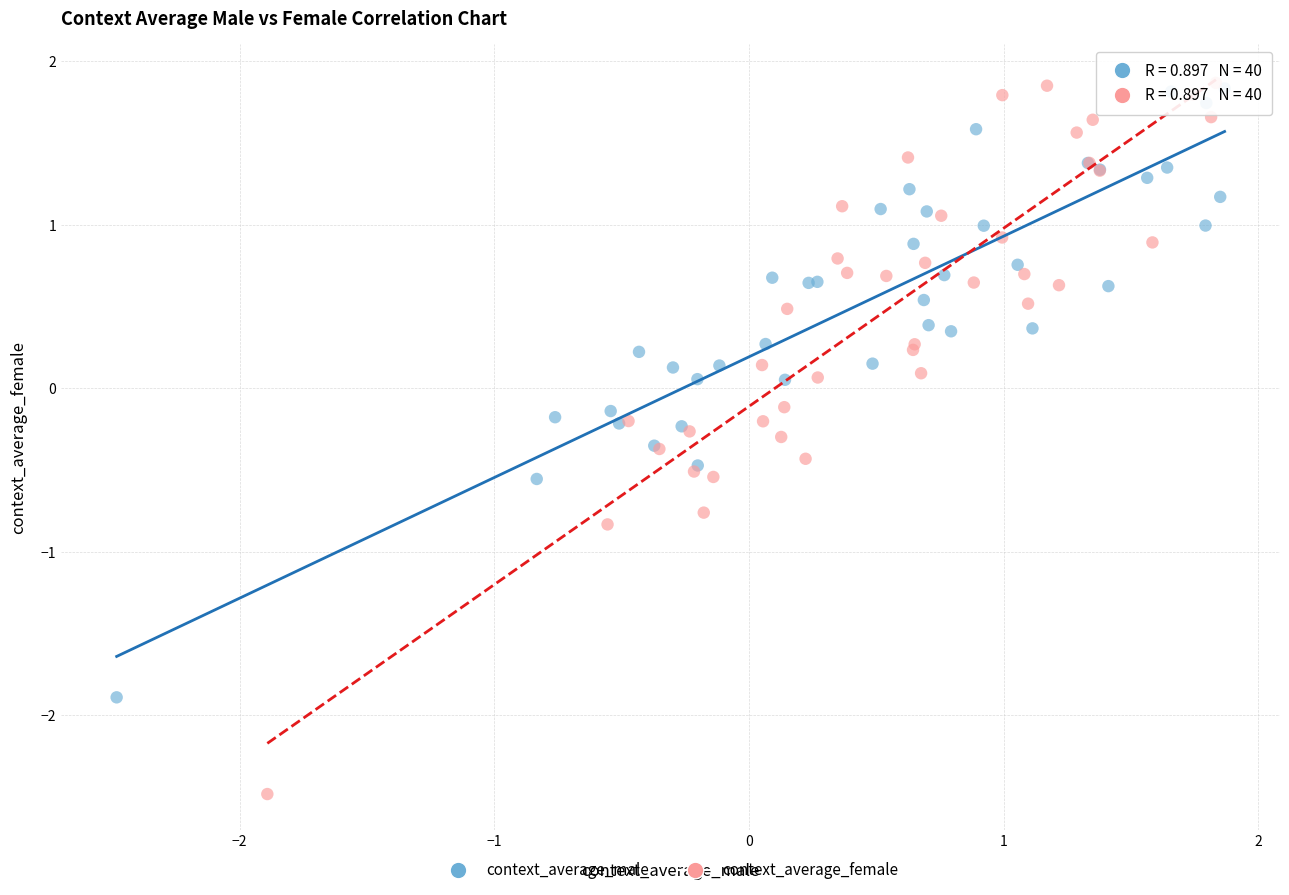

Which series has the largest Y range (max minus min)?

context_average_female